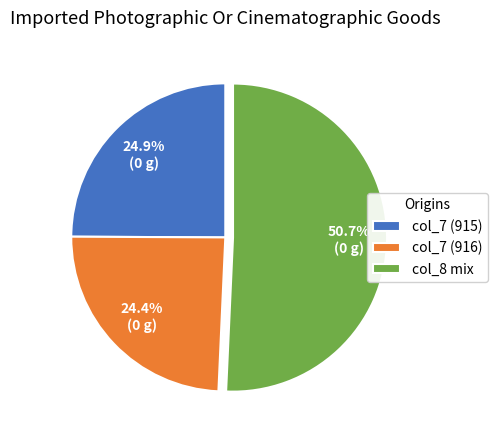

Rank the categories by value from lowest to highest.

col_7 (916), col_7 (915), col_8 mix